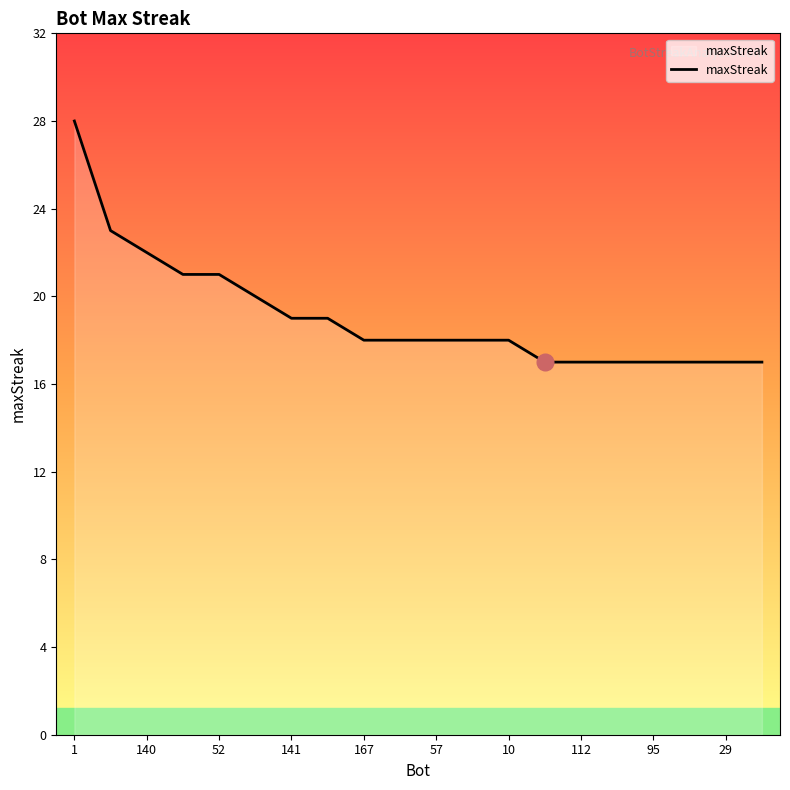

What is the difference between the maximum and minimum values?

11